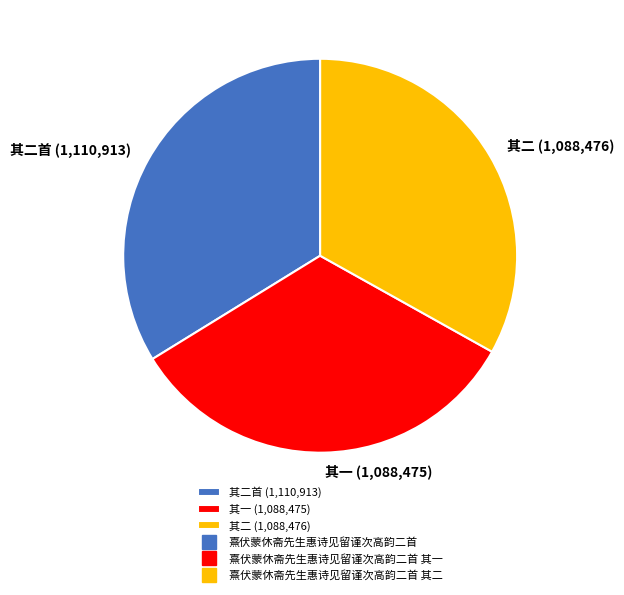

The 其一 (1,088,475) slice represents 23% of the pie. True or false?

False